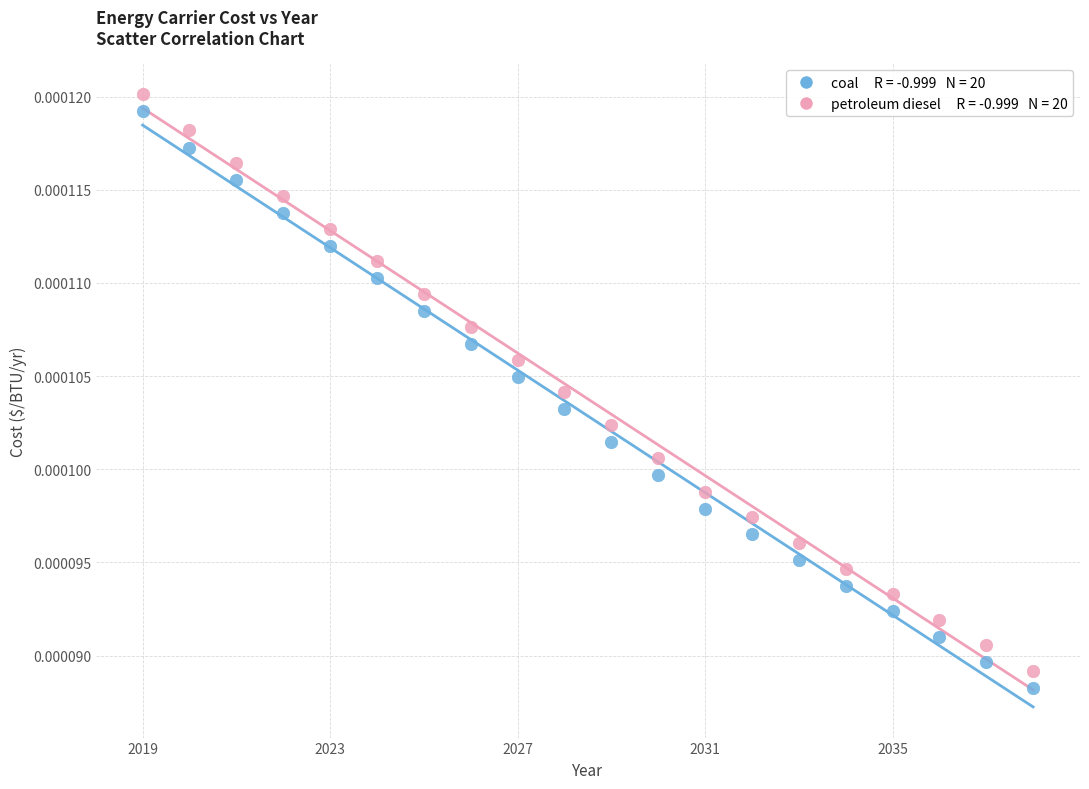

Across all data points, what is the range of X values (max minus min)?

19.0